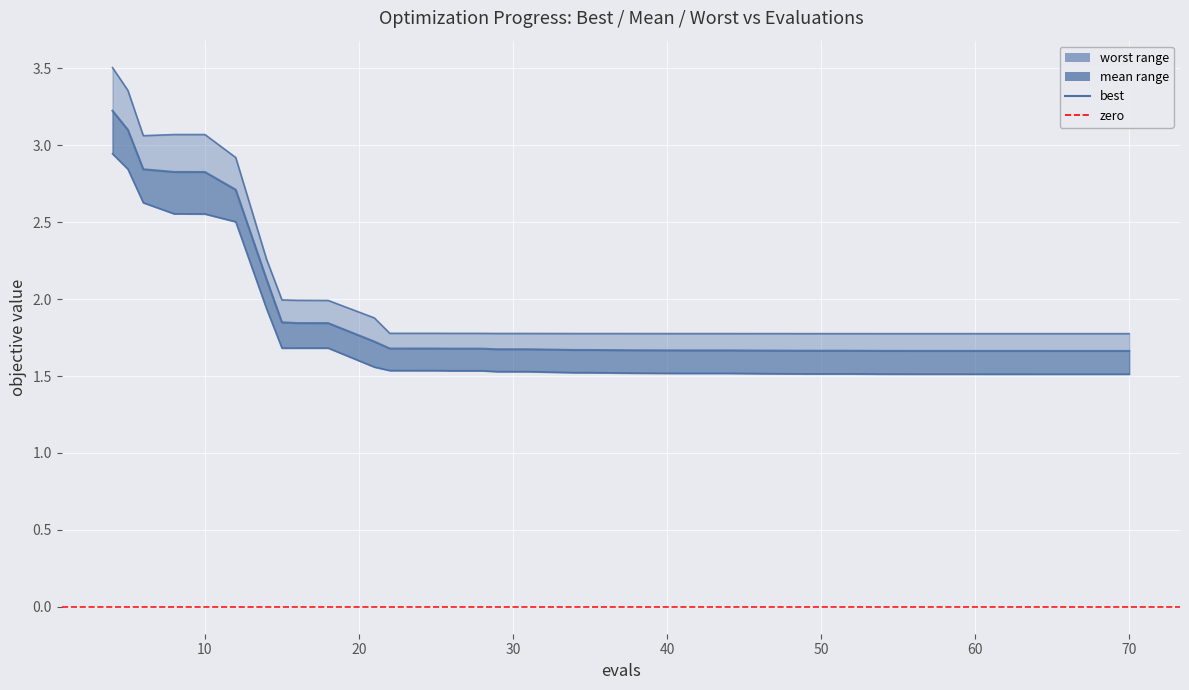

True or false: best and worst intersect in this chart.

False